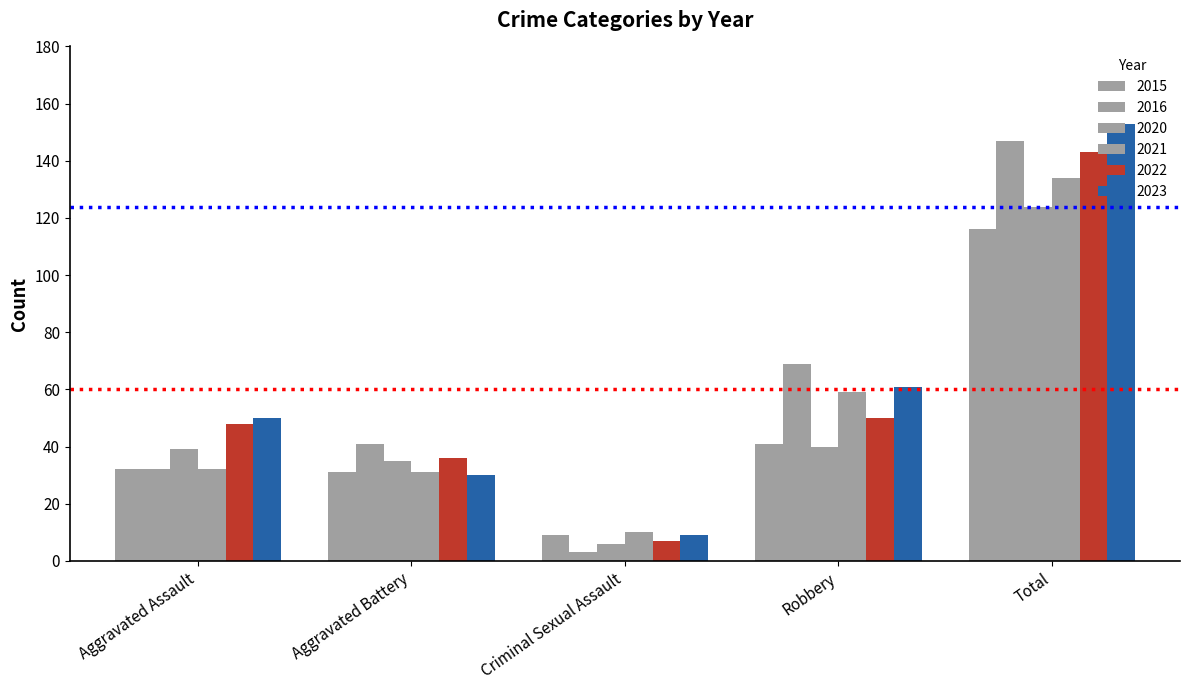

At which label is 2022 closest to 75?

Robbery